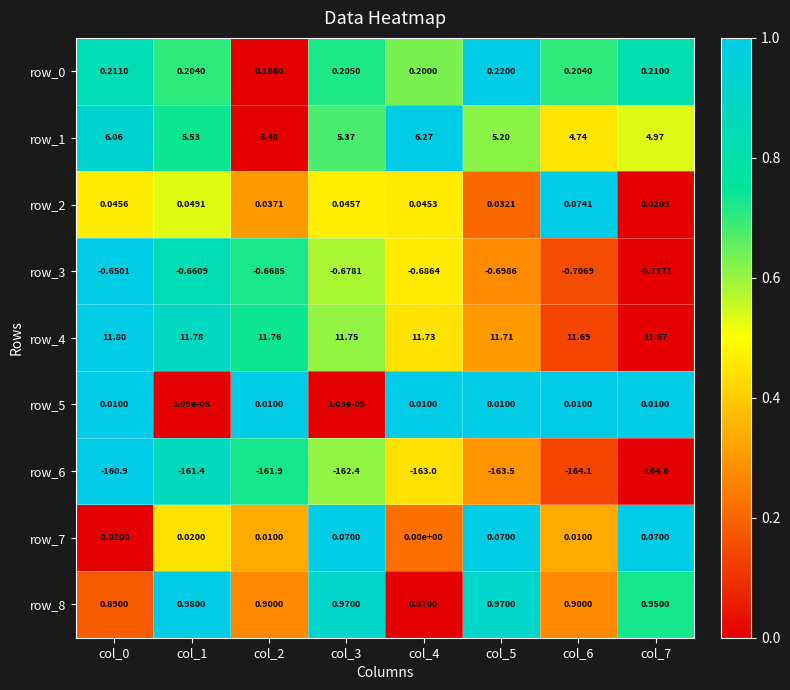

Is the value of row_0 at col_0 greater than the value of row_6 at col_3?

Yes